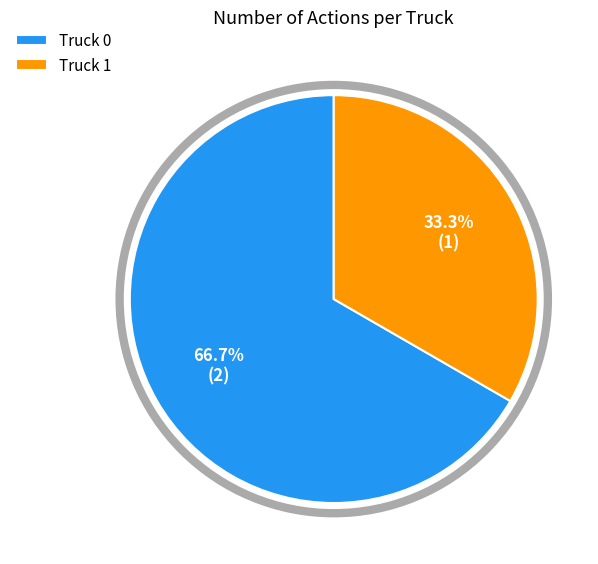

Is there any slice that represents more than half of the pie?

Yes